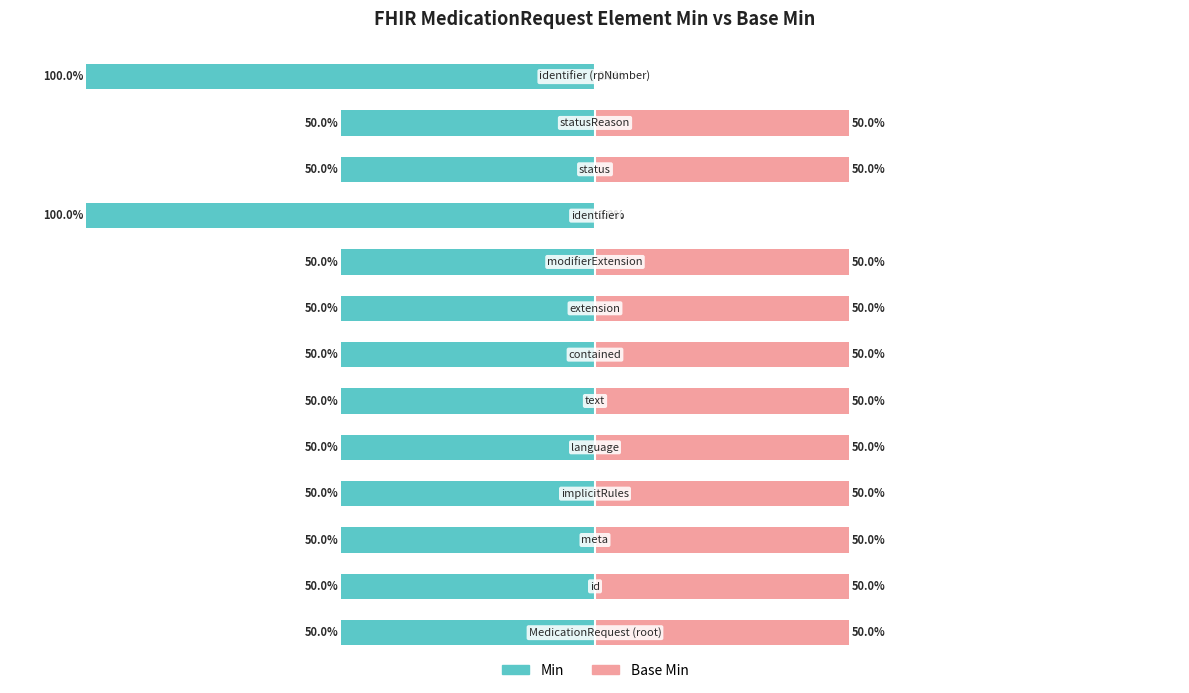

Which has a higher value, MedicationRequest.extension or MedicationRequest.modifierExtension?

MedicationRequest.extension